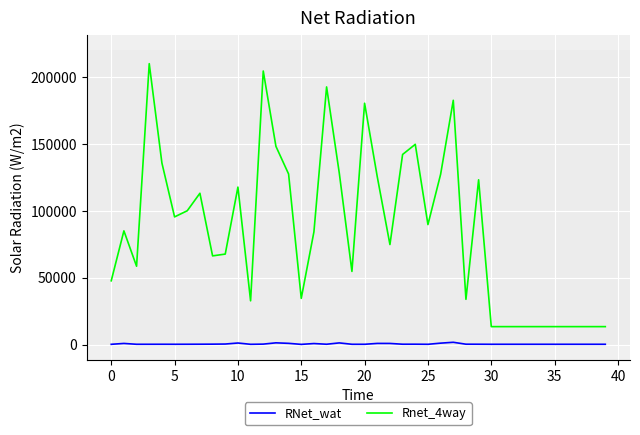

True or false: RNet_wat and Rnet_4way cross at least once.

False